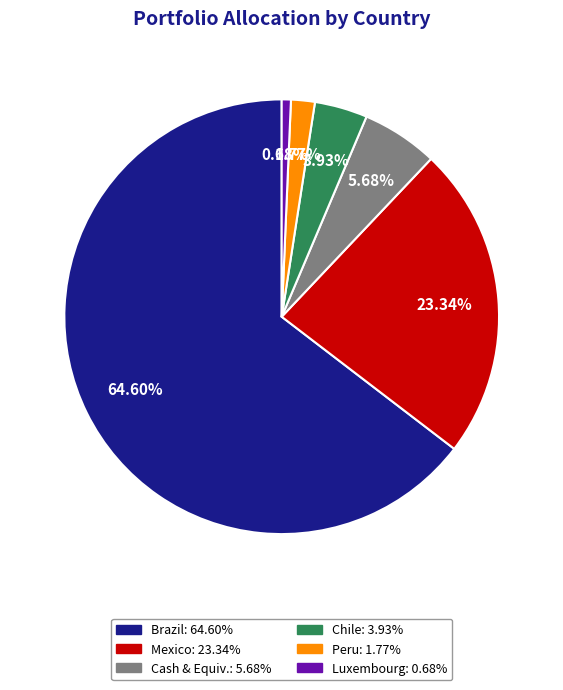

Does any single category account for the majority?

Yes